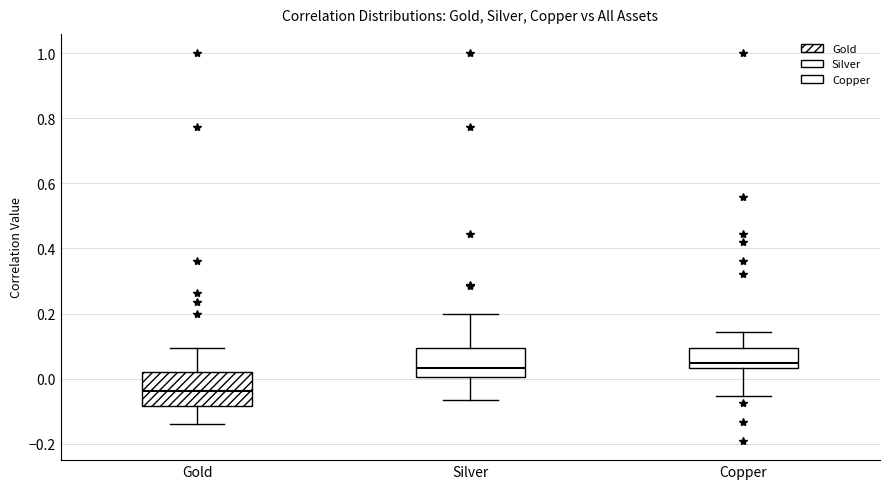

Reading left to right, read every box against the y-axis: the position of its median line, the range the box covers, and the ends of its whiskers. The values are not printed on the chart, so give them approximately, as read against the axis.

Gold: median -0.04, box -0.08 to 0.02, whiskers -0.14 to 0.10
Silver: median 0.04, box 0.00 to 0.10, whiskers -0.06 to 0.20
Copper: median 0.04 (just above the box's lower edge), box 0.04 to 0.10, whiskers -0.06 to 0.14